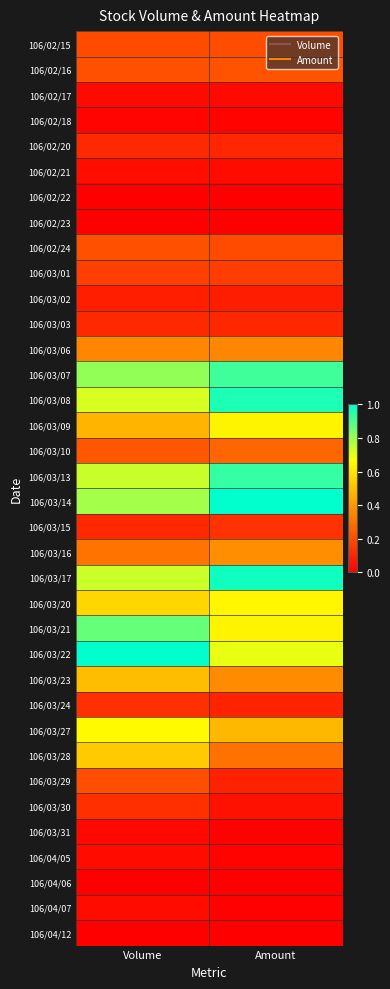

Reading left to right, what are all the values shown in this chart?

106/02/15: Volume=0.2	Amount=0.2
106/02/16: Volume=0.2	Amount=0.2
106/02/17: Volume=0.0	Amount=0.0
106/02/18: Volume=0.0	Amount=0.0
106/02/20: Volume=0.1	Amount=0.1
106/02/21: Volume=0.0	Amount=0.0
106/02/22: Volume=0.0	Amount=0.0
106/02/23: Volume=0.0	Amount=0.0
106/02/24: Volume=0.2	Amount=0.2
106/03/01: Volume=0.2	Amount=0.2
106/03/02: Volume=0.1	Amount=0.1
106/03/03: Volume=0.1	Amount=0.1
106/03/06: Volume=0.4	Amount=0.4
106/03/07: Volume=0.8	Amount=0.9
106/03/08: Volume=0.7	Amount=1.0
106/03/09: Volume=0.5	Amount=0.6
106/03/10: Volume=0.2	Amount=0.3
106/03/13: Volume=0.7	Amount=0.9
106/03/14: Volume=0.8	Amount=1.0
106/03/15: Volume=0.1	Amount=0.1
106/03/16: Volume=0.3	Amount=0.4
106/03/17: Volume=0.7	Amount=1.0
106/03/20: Volume=0.6	Amount=0.6
106/03/21: Volume=0.9	Amount=0.6
106/03/22: Volume=1.0	Amount=0.7
106/03/23: Volume=0.5	Amount=0.4
106/03/24: Volume=0.1	Amount=0.1
106/03/27: Volume=0.7	Amount=0.5
106/03/28: Volume=0.5	Amount=0.3
106/03/29: Volume=0.2	Amount=0.1
106/03/30: Volume=0.1	Amount=0.0
106/03/31: Volume=0.0	Amount=0.0
106/04/05: Volume=0.0	Amount=0.0
106/04/06: Volume=0.0	Amount=0.0
106/04/07: Volume=0.0	Amount=0.0
106/04/12: Volume=0.0	Amount=0.0